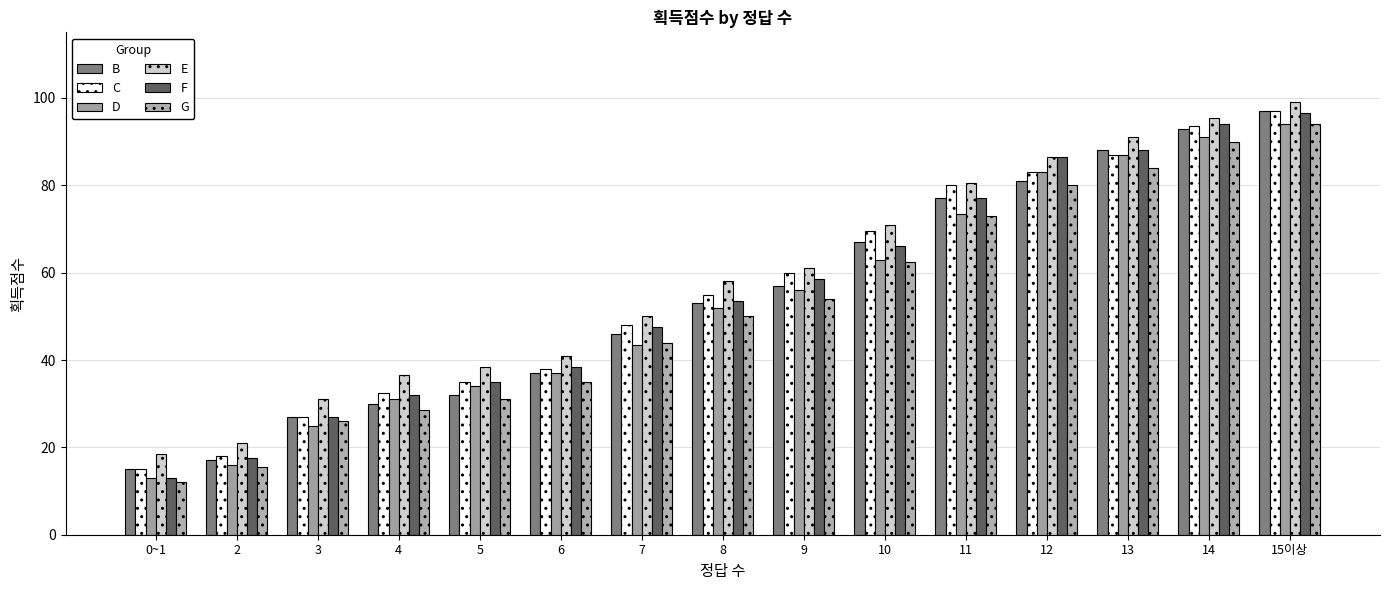

Rank the series by their maximum value, from lowest to highest.

D, G, F, B, C, E